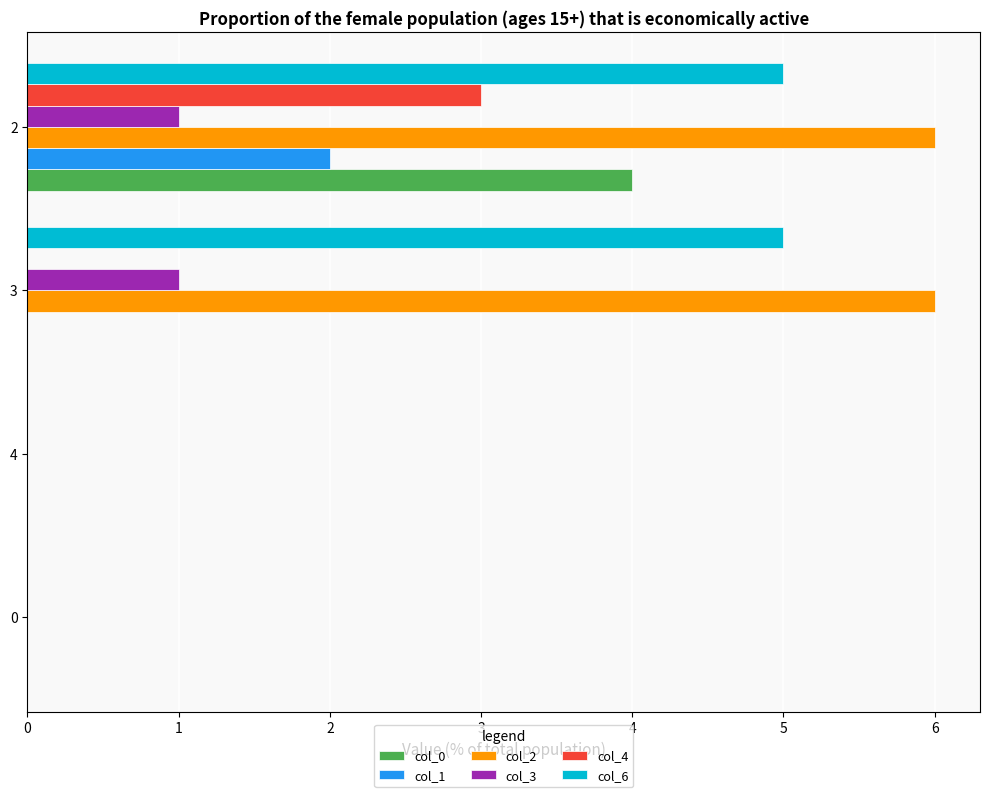

Is it true that col_0 equals 7 at 2?

False